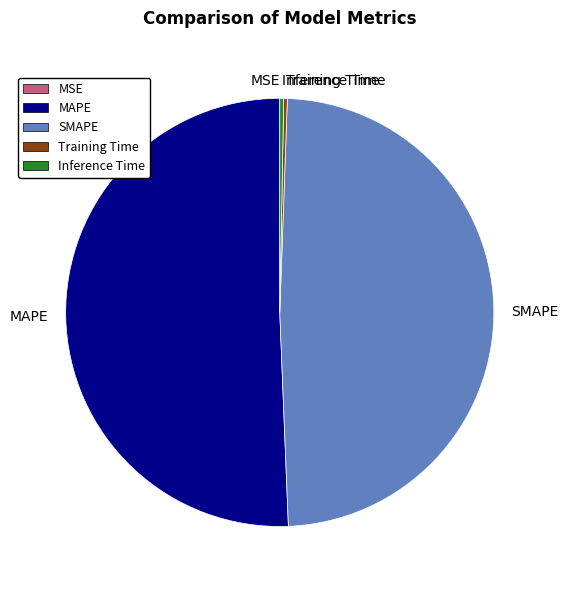

What is the largest slice in the pie chart?

MAPE